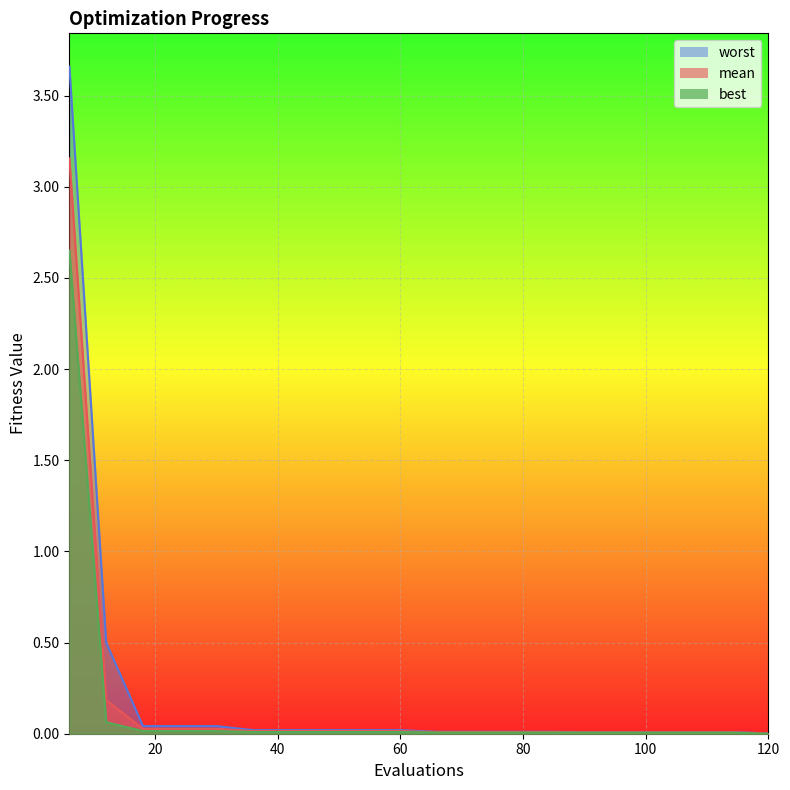

The mean series shows 0.0 at 36. True or false?

True